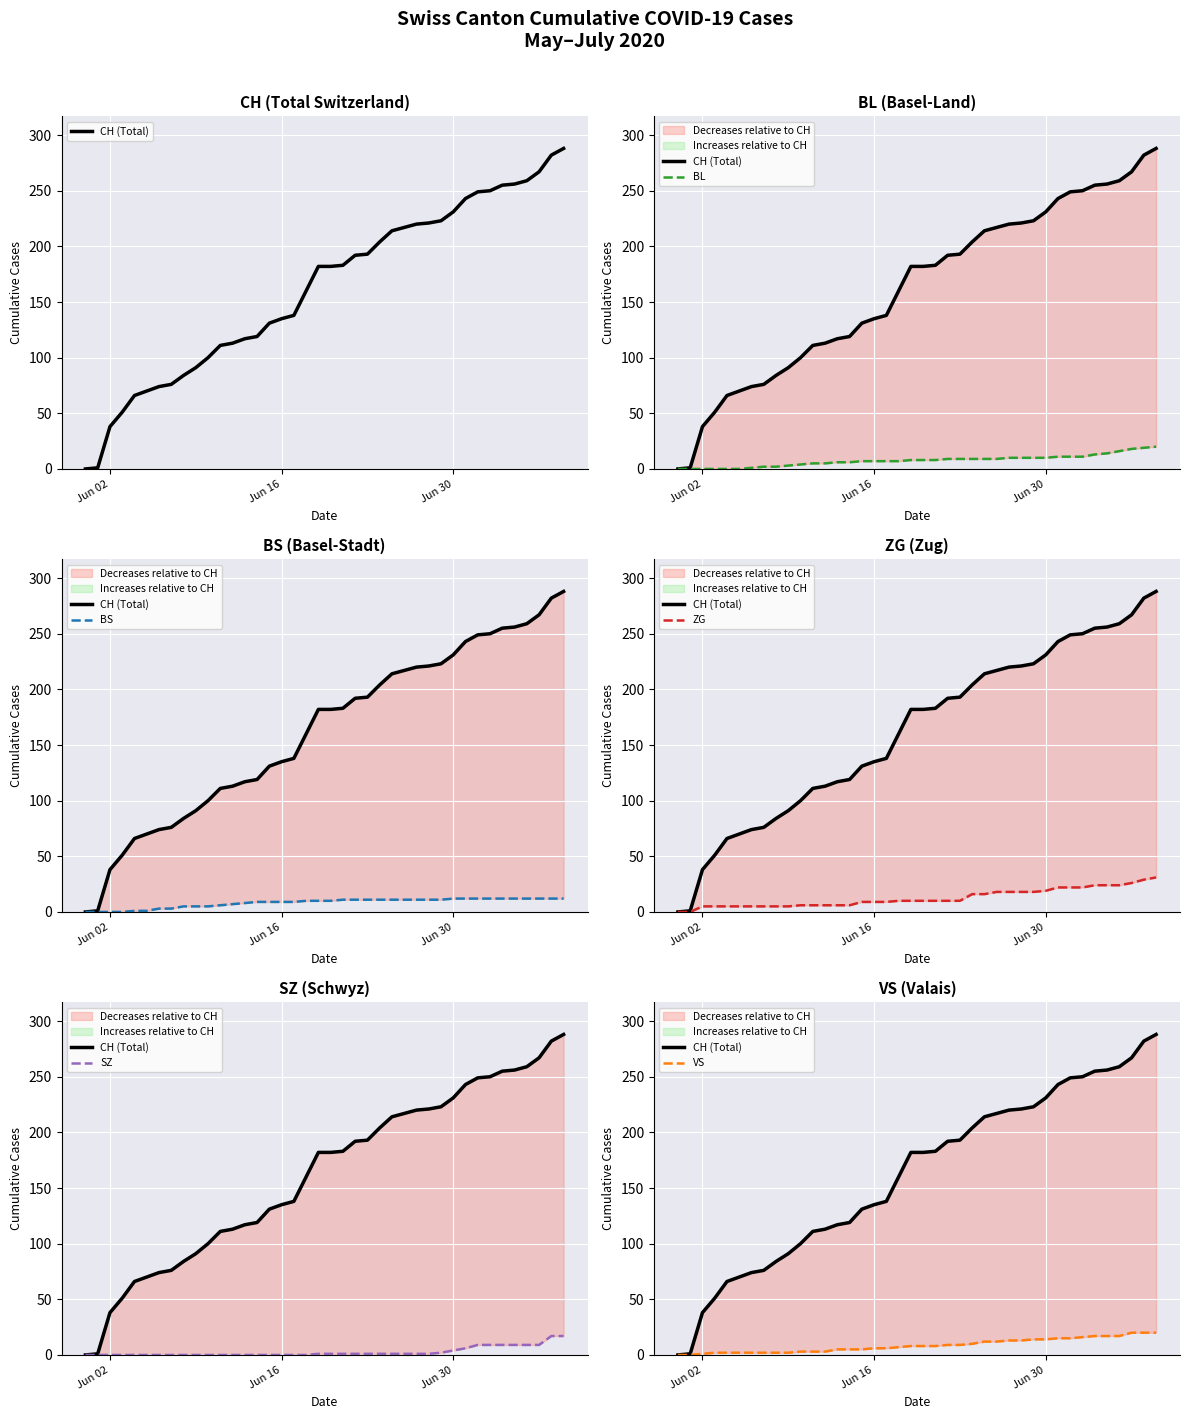

True or false: BL has more than 2 points higher than both neighbors.

False